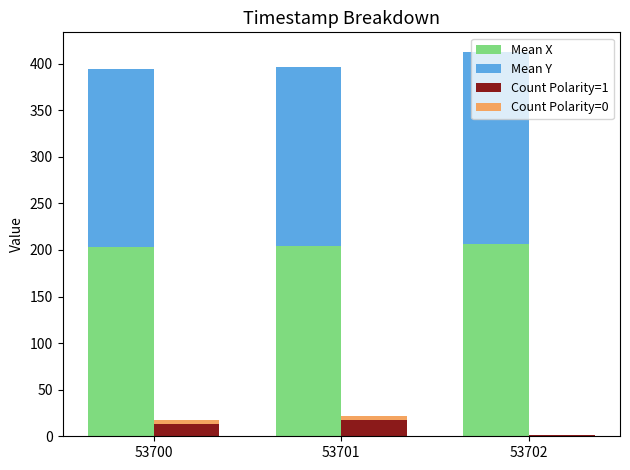

Count the number of data series in this chart.

4